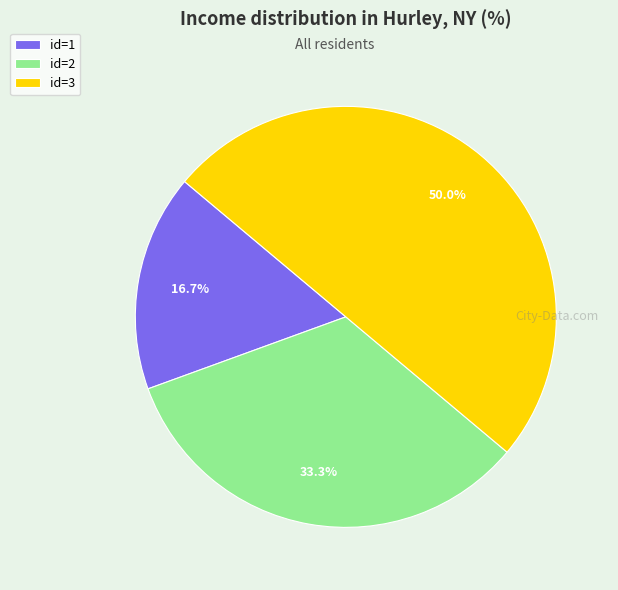

Does id=1 represent more than half of the total?

No